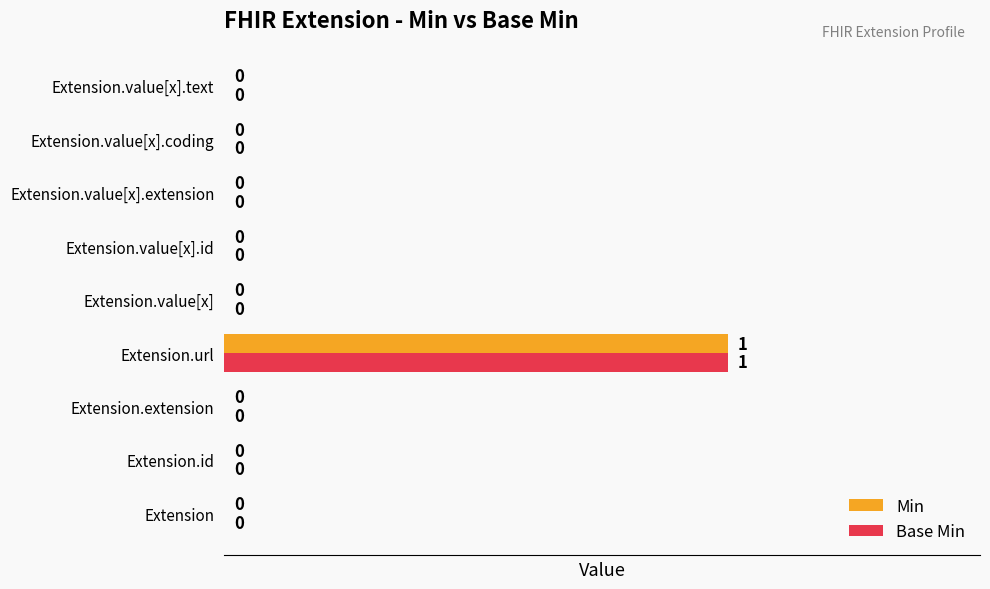

True or false: Min has a value of 0 at Extension.

True